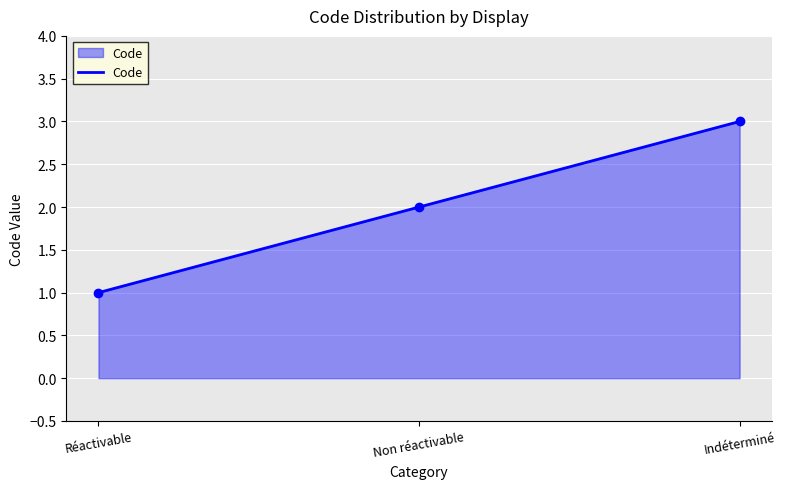

Approximately how many times larger is the value at Non réactivable compared to Indéterminé?

0.7